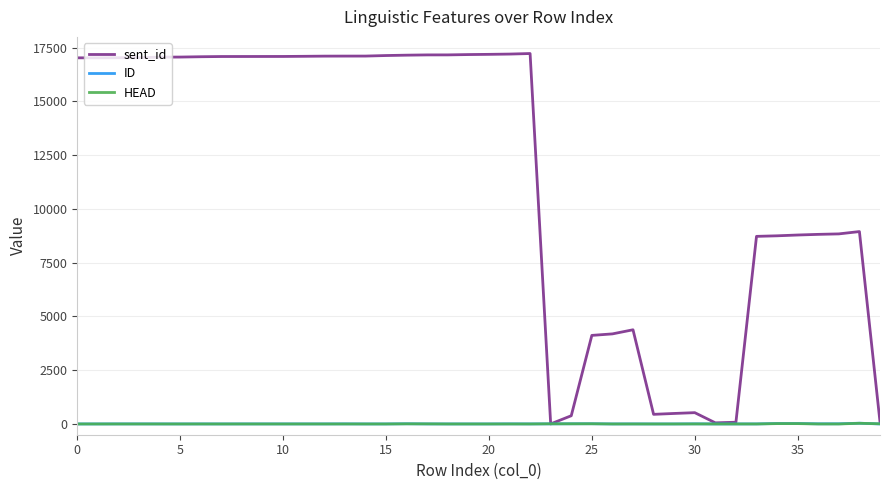

Which series has the widest spread of values?

sent_id